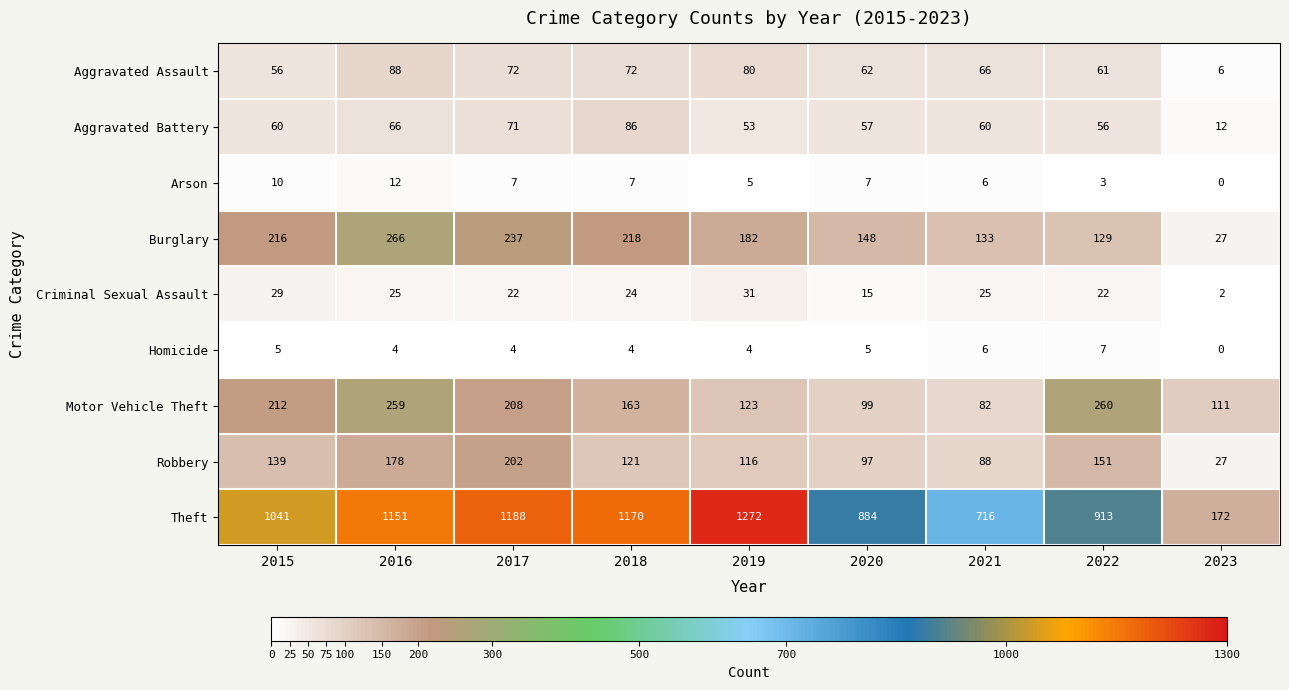

Which series has the largest range (max minus min)?

Theft